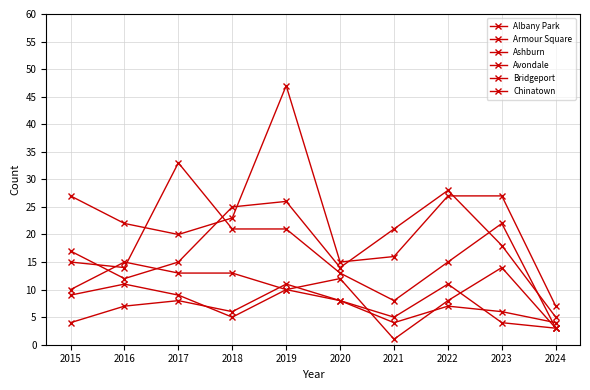

How many lines are shown in the chart?

6